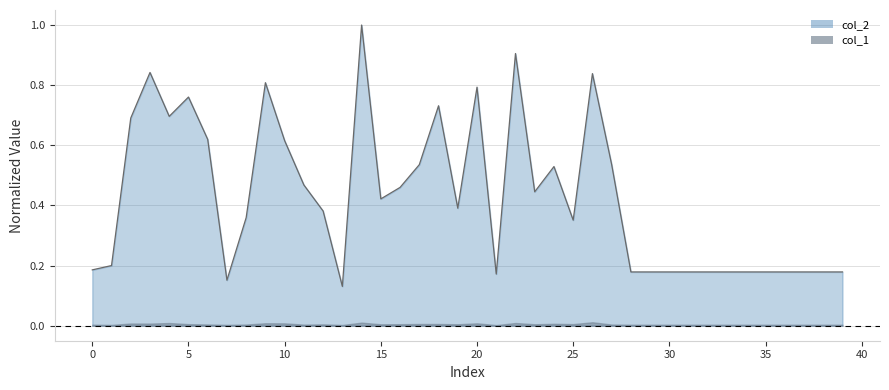

How many categories are shown in the chart?

40